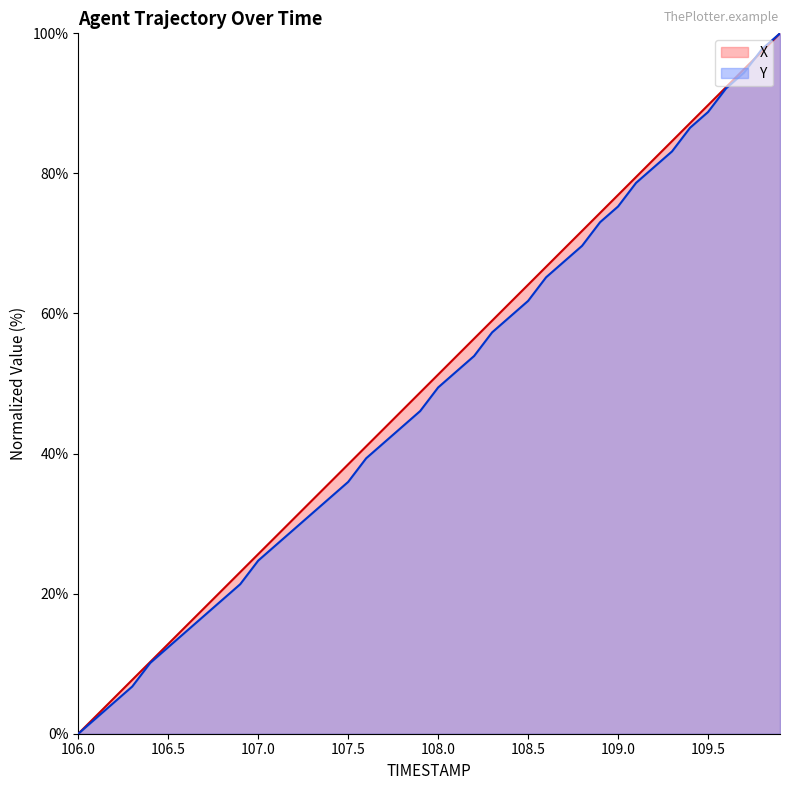

Is it true that Y equals 24.7 at 107.0?

True